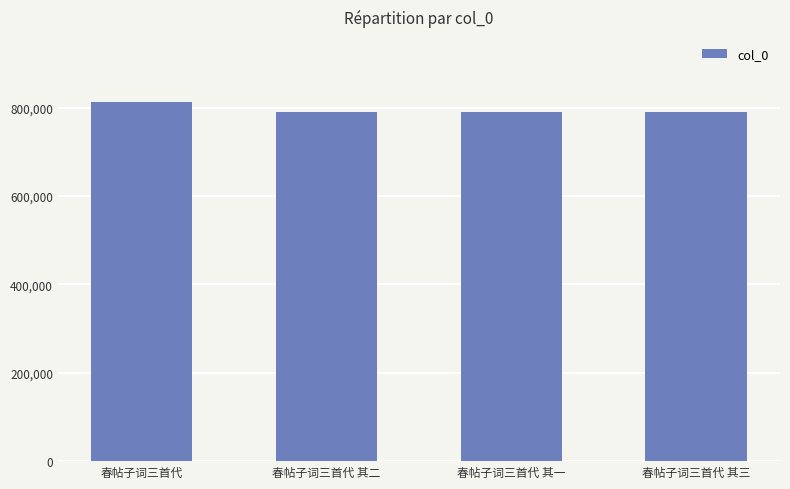

What is the sum of all values?

3181584